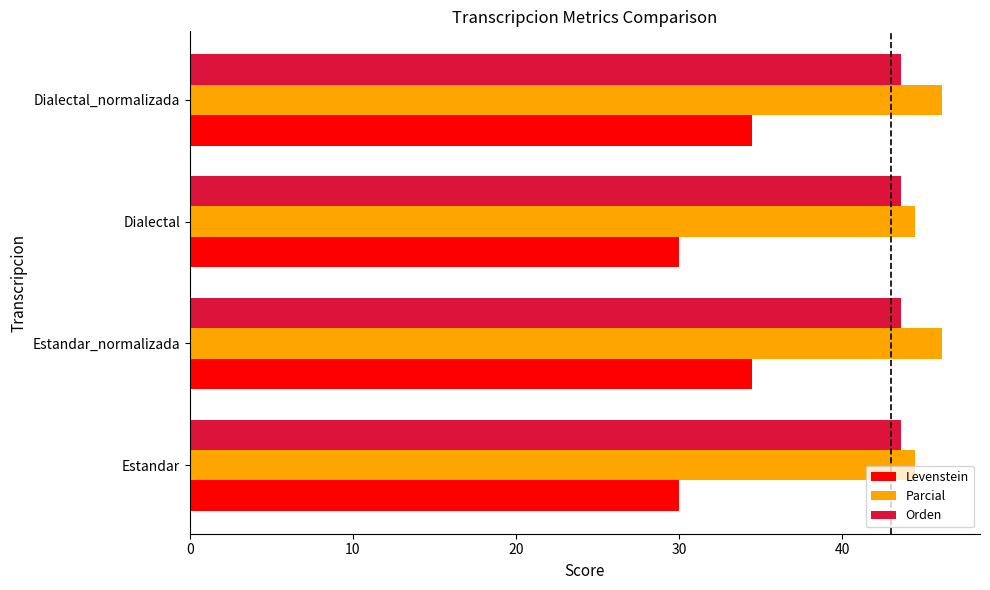

Is it true that Parcial equals 65.3 at Dialectal?

False